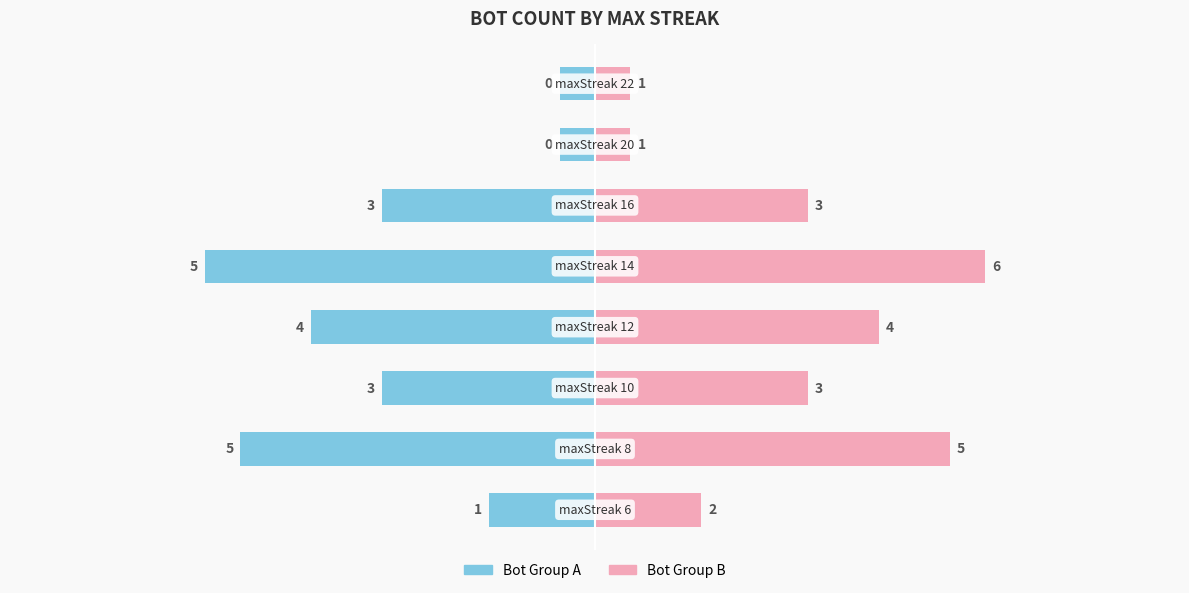

Reading left to right, extract all data points from this chart.

Left (Bot Group A): −10=-1.5	−8=-5.0	−6=-3.0	−4=-4.0	−2=-5.5	0=-3.0	2=-0.5	4=-0.5
Right (Bot Group B): −10=1.5	−8=5.0	−6=3.0	−4=4.0	−2=5.5	0=3.0	2=0.5	4=0.5